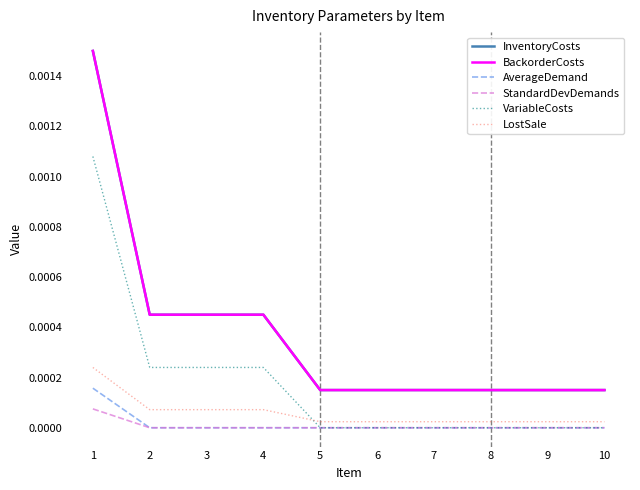

Between 3 and 6, which is larger?

3